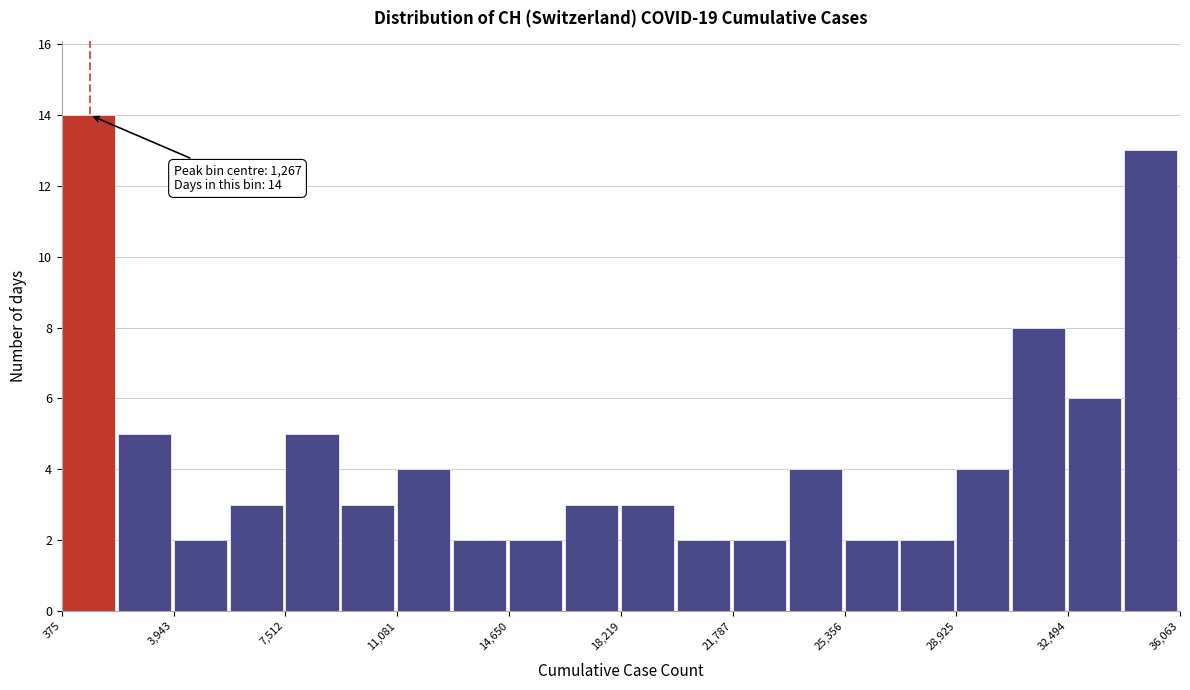

Read against the x-axis, roughly where is the centre of the tallest bar?

1000